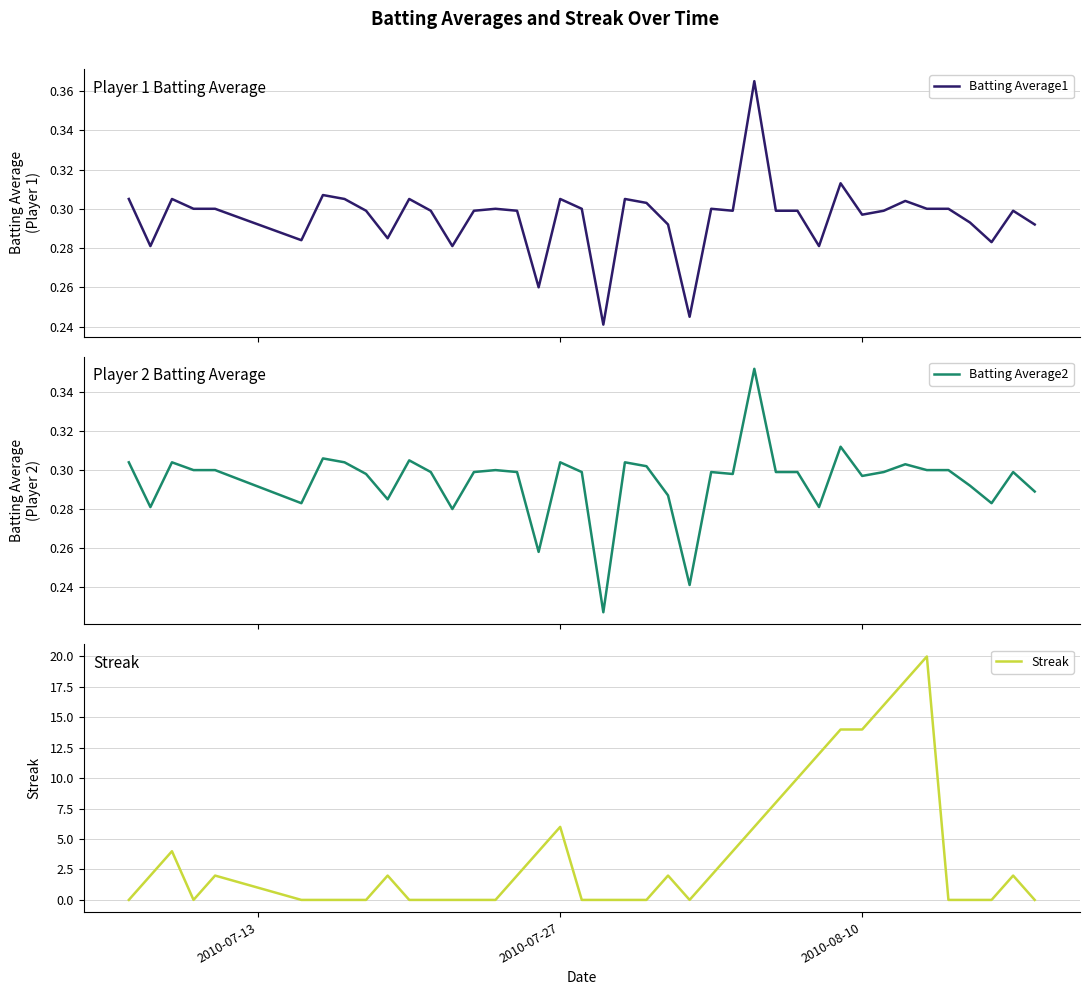

Which series has the largest range (max minus min)?

Streak